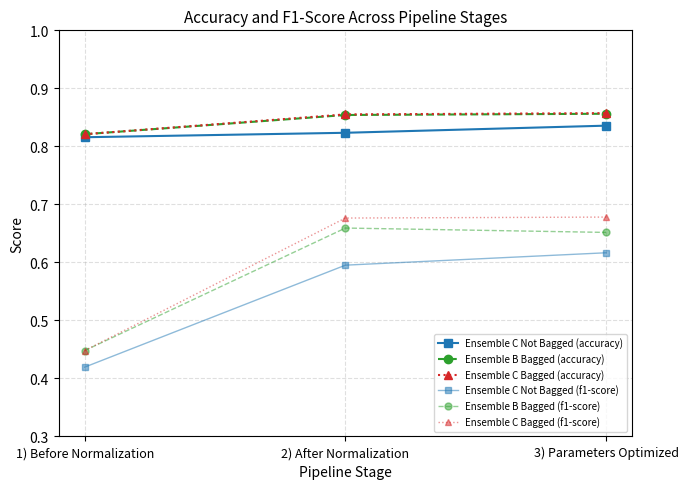

Which has a higher value, 3) Parameters Optimized or 1) Before Normalization?

3) Parameters Optimized